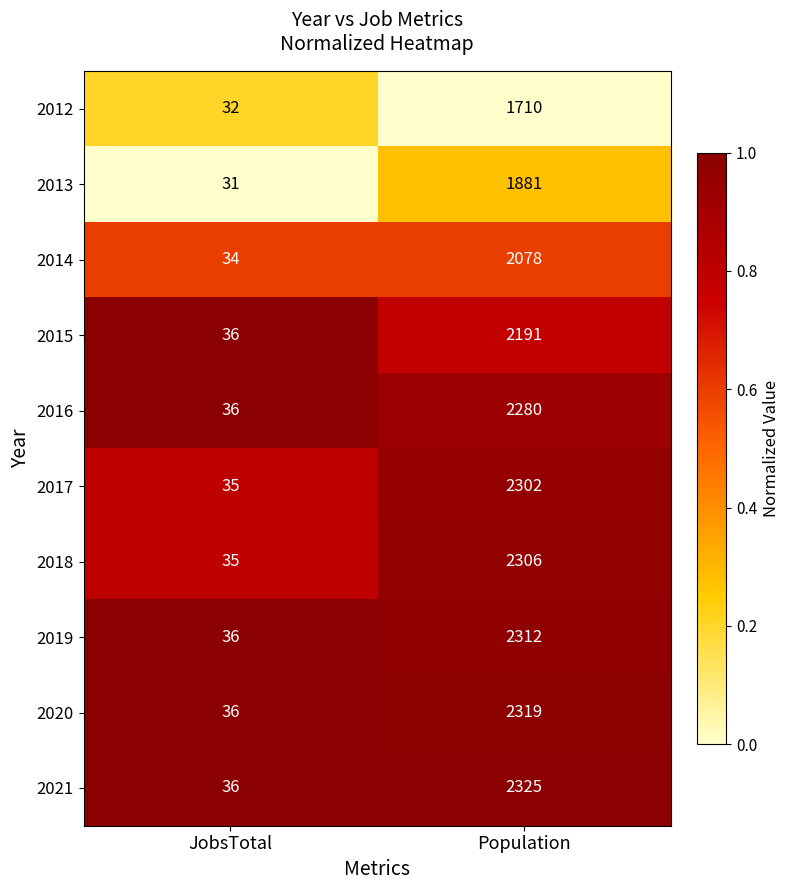

Which series changed the most between JobsTotal and Population?

2021